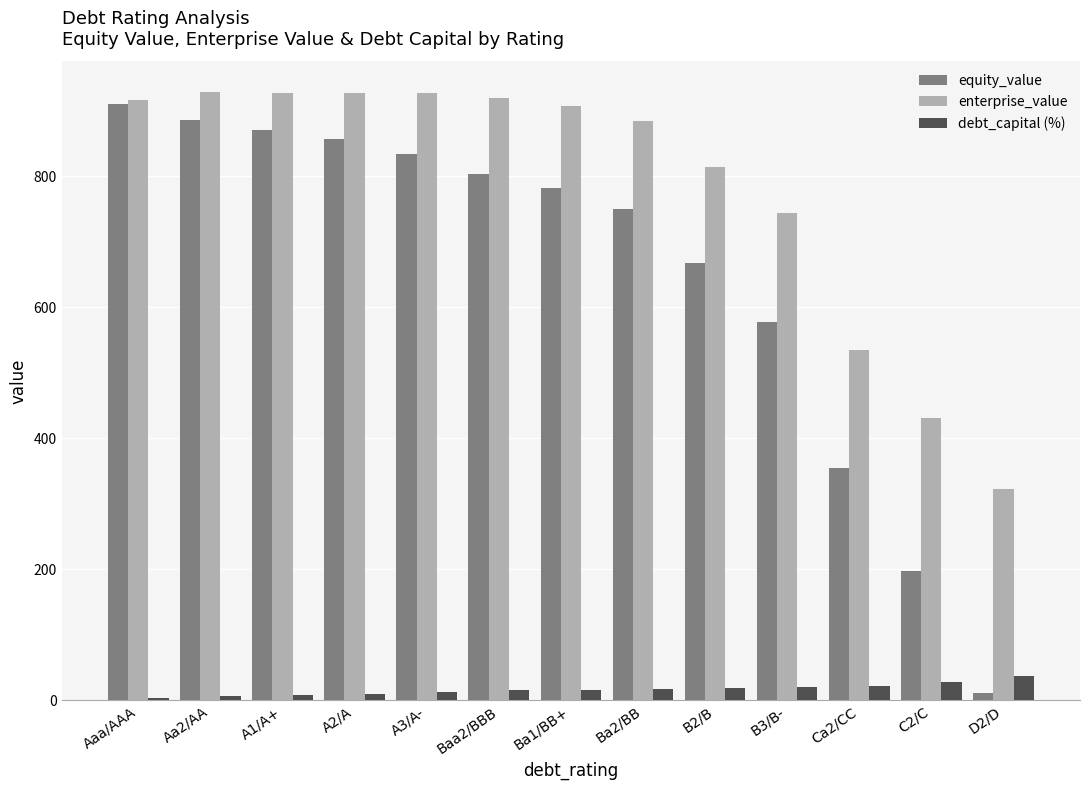

What is the sum of all debt_capital (%) values?

214.5